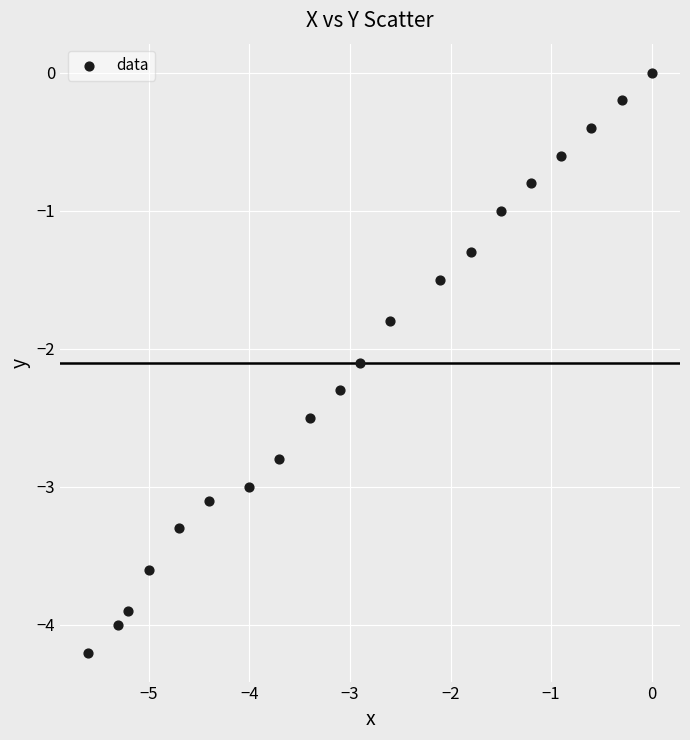

What is the range of X values (max minus min)?

5.6